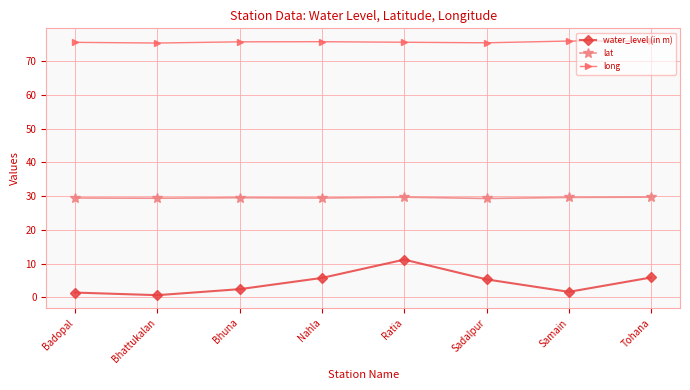

Does the chart have visible grid lines?

Yes